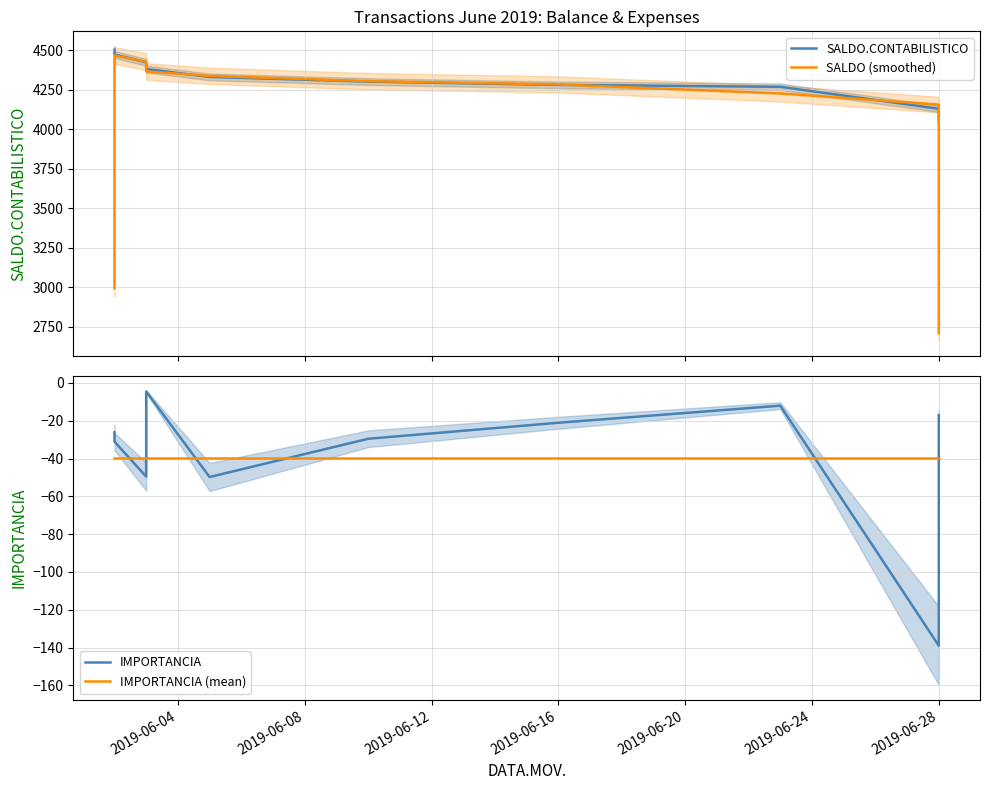

Between 2019-06-16 and 11, which series saw the biggest shift?

SALDO (smoothed)